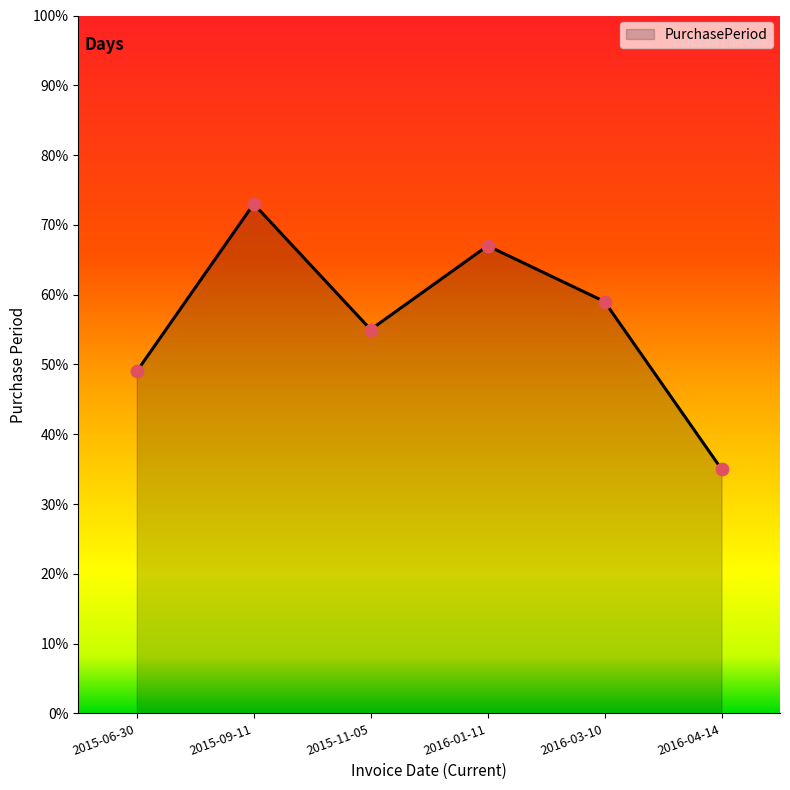

What is the change in value from 2015-09-11 to 2015-11-05?

-18